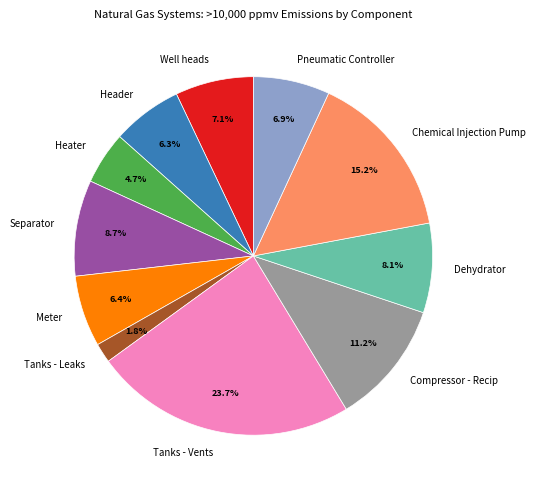

True or false: Meter accounts for 14% of the total.

False